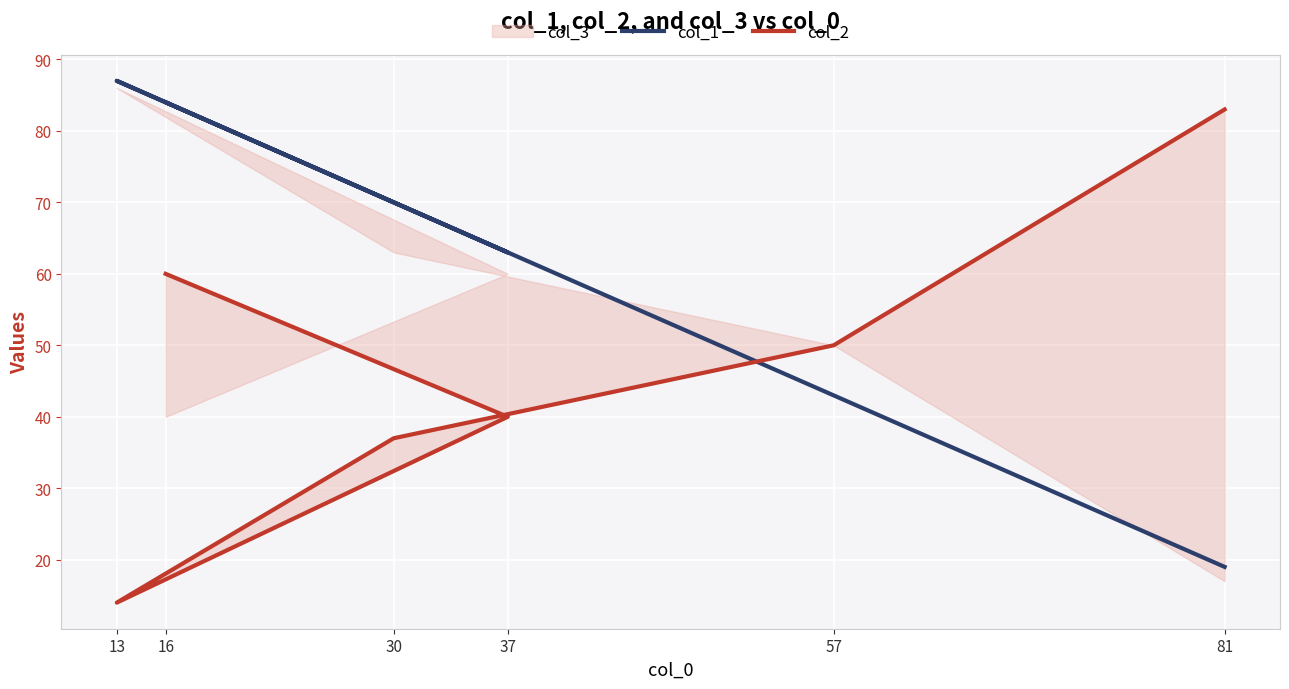

Read the col_2 value at 37.

40